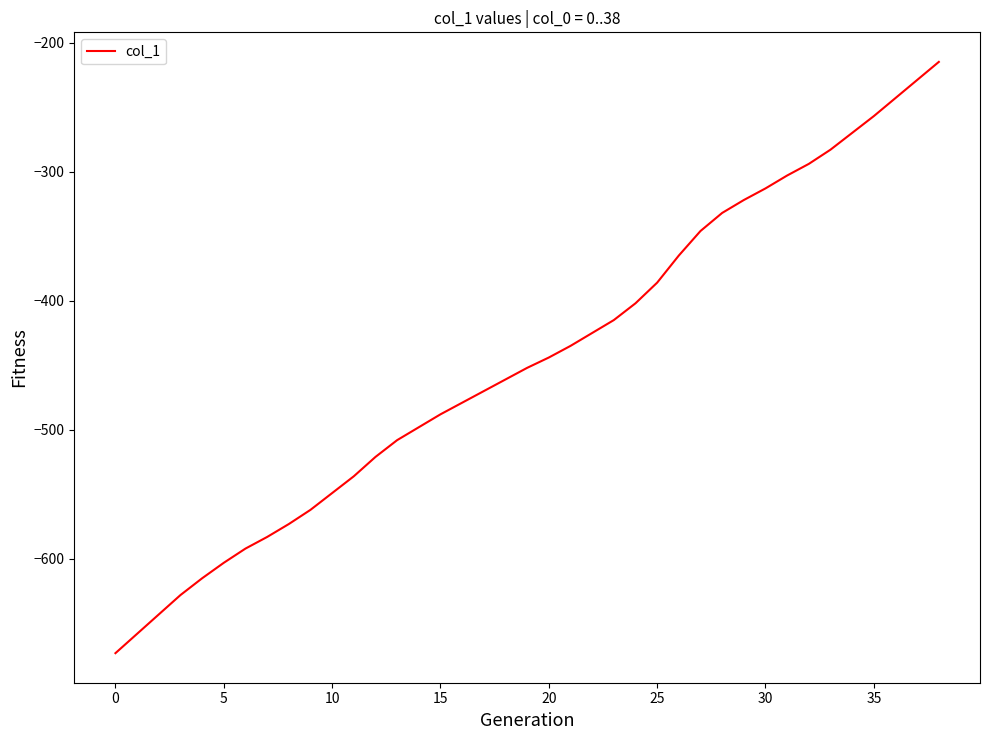

Is this an area chart (filled region under the line)?

No